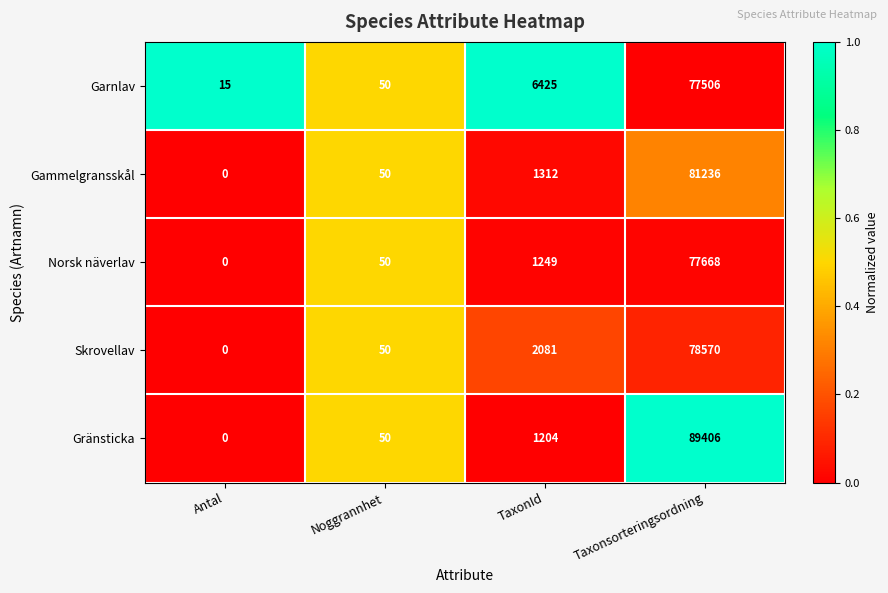

Count the number of data series in this chart.

5